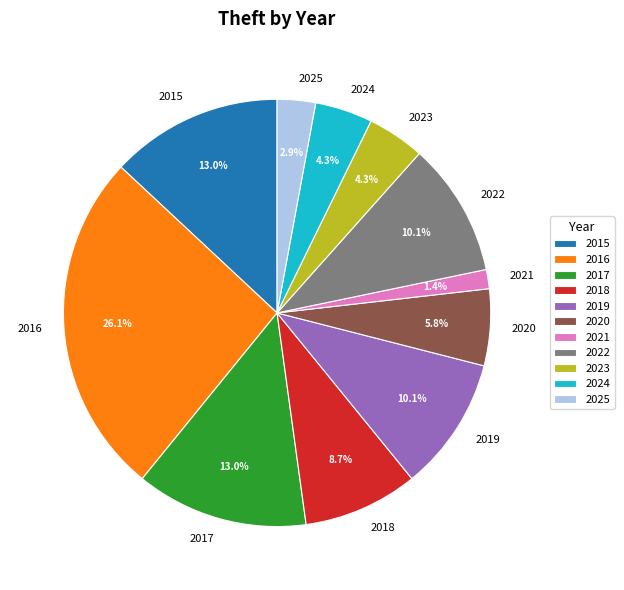

Is there any slice that represents more than half of the pie?

No